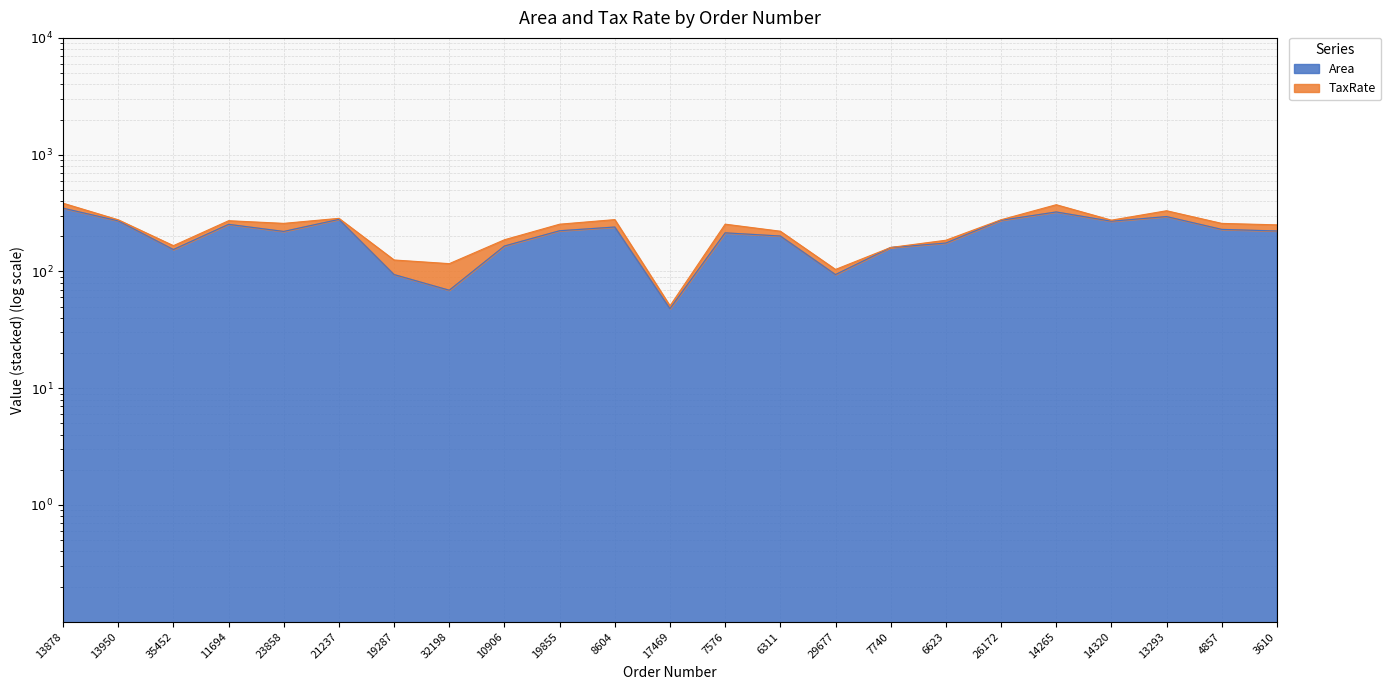

The value at 7740 is 160. True or false?

True